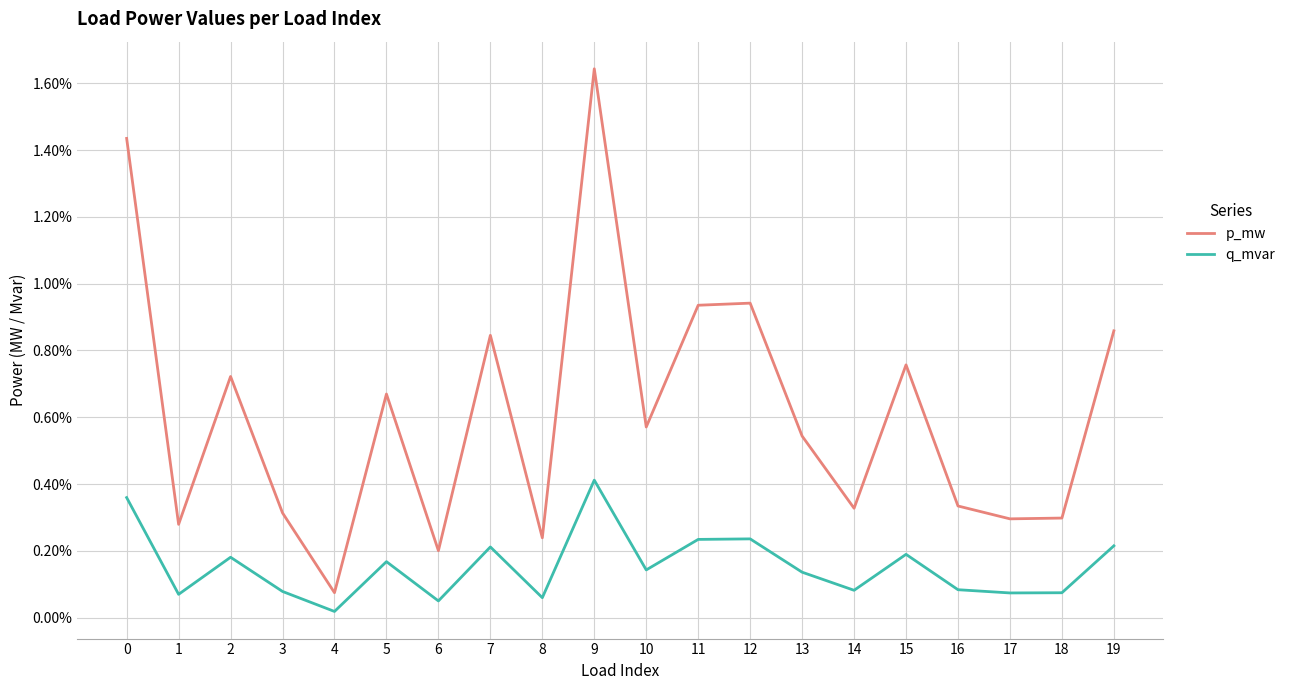

True or false: p_mw and q_mvar intersect in this chart.

False